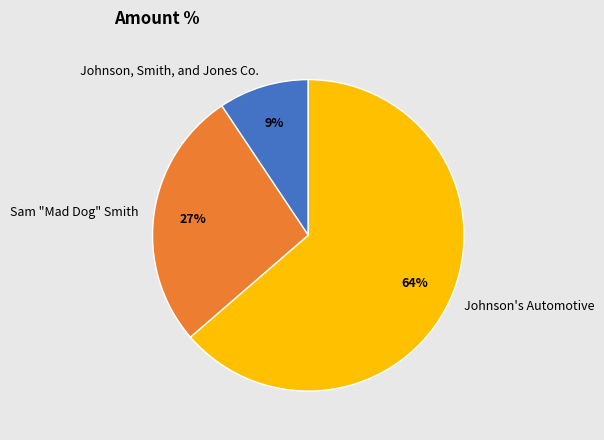

To the nearest percent, what is the combined percentage of Johnson's Automotive and Sam "Mad Dog" Smith?

91%